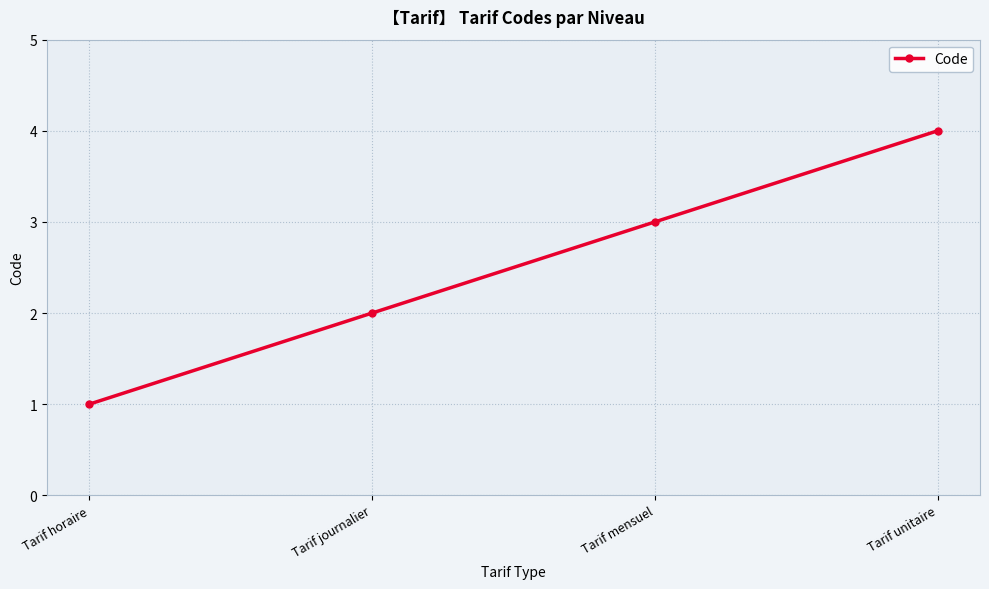

What is the sum of the values at Tarif mensuel and Tarif unitaire?

7